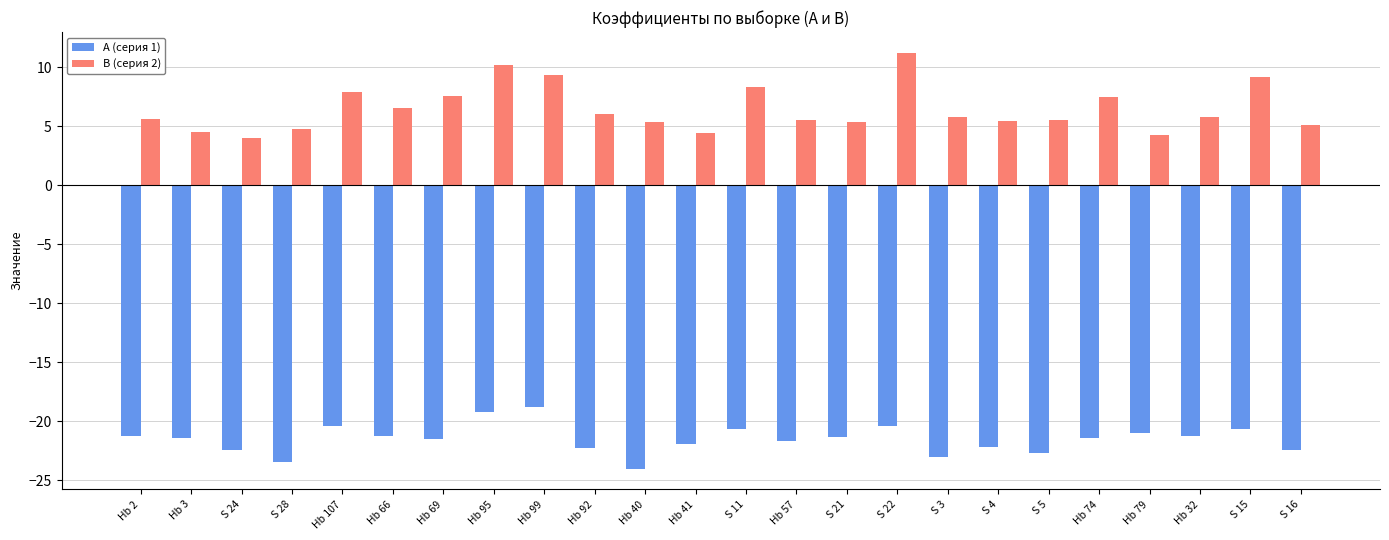

What is the difference between the A (серия 1) values at S 28 and Hb 74?

2.0